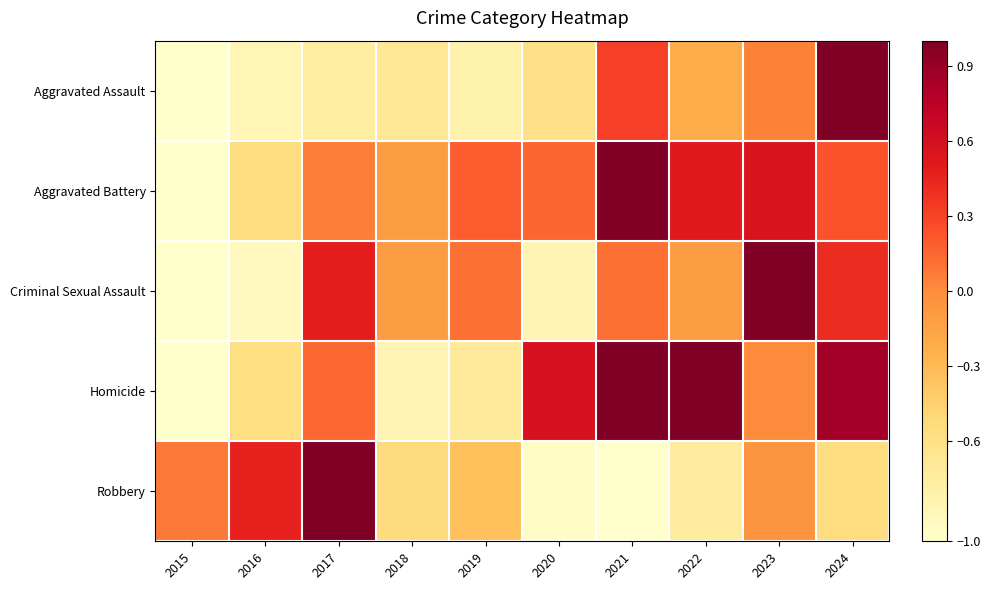

At 2019, list the series in order from smallest to largest.

Aggravated Assault, Homicide, Robbery, Criminal Sexual Assault, Aggravated Battery